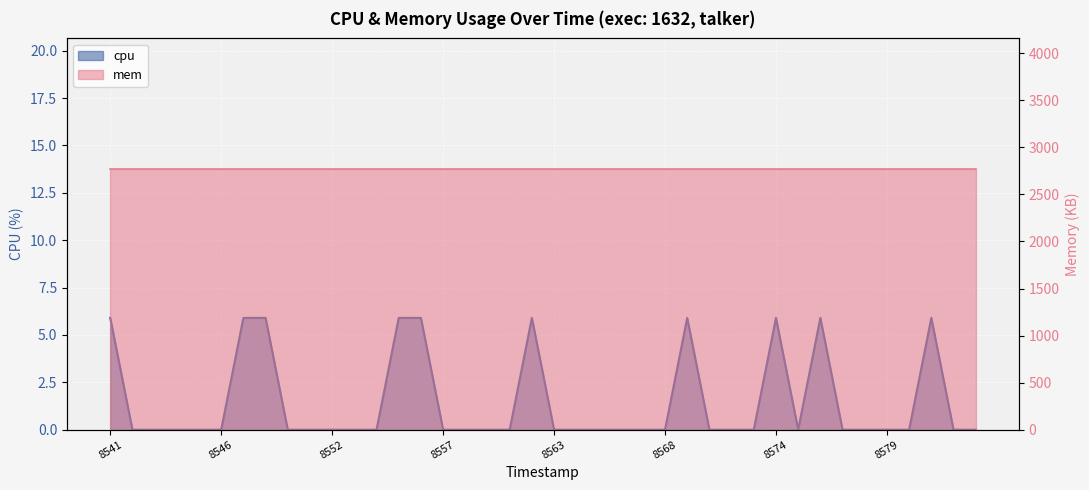

True or false: there are more than 0 points higher than both neighbors.

True